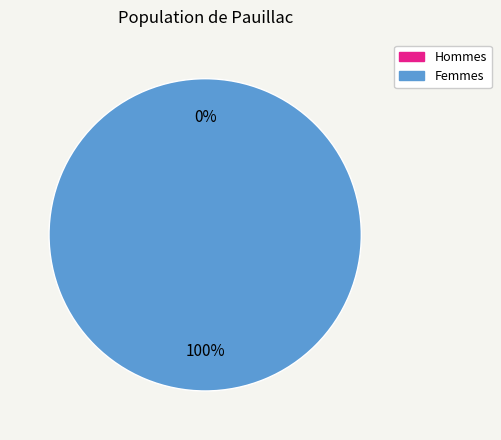

Does 1 account for over 50% of the chart?

Yes